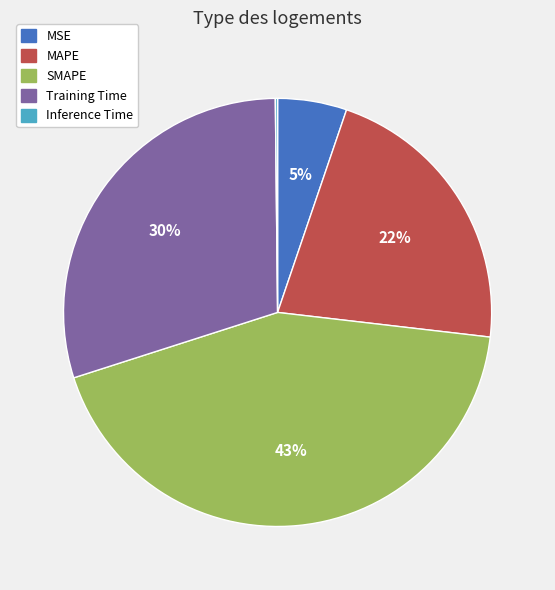

To the nearest percent, what percentage of the pie is SMAPE?

43%